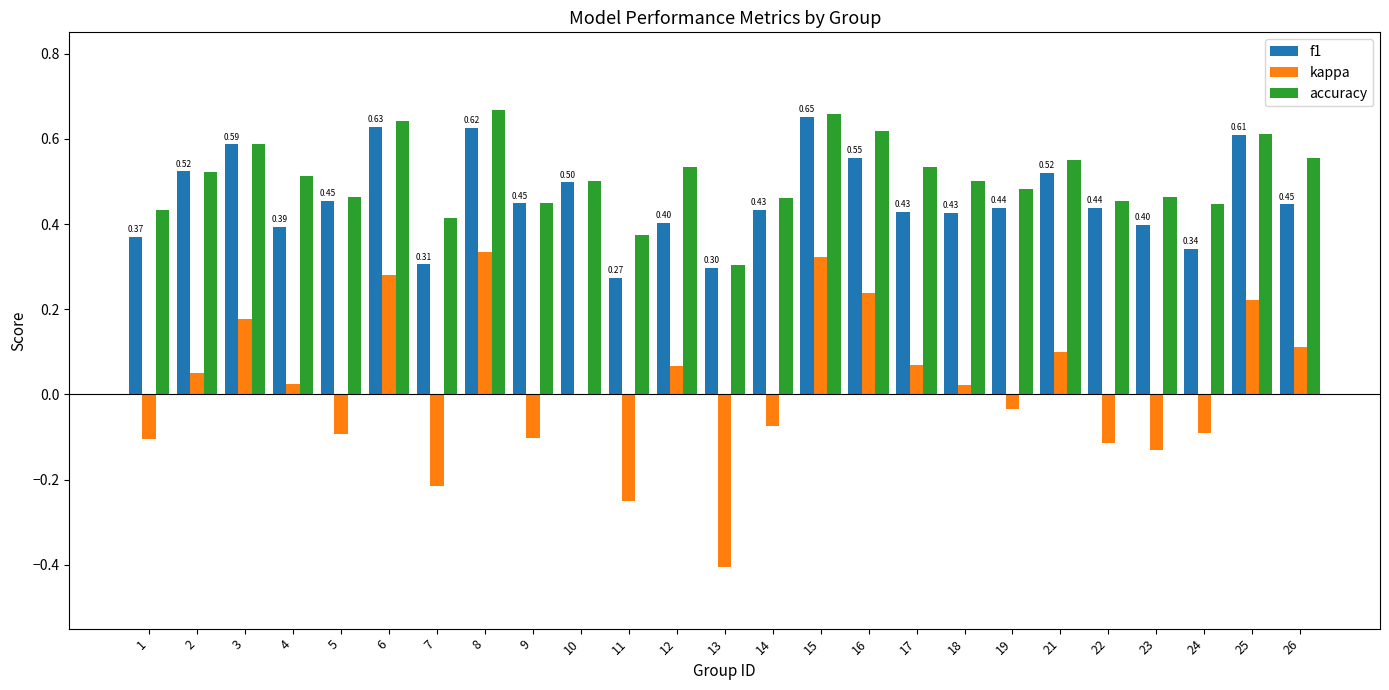

Between 3 and 13, which series saw the biggest shift?

kappa